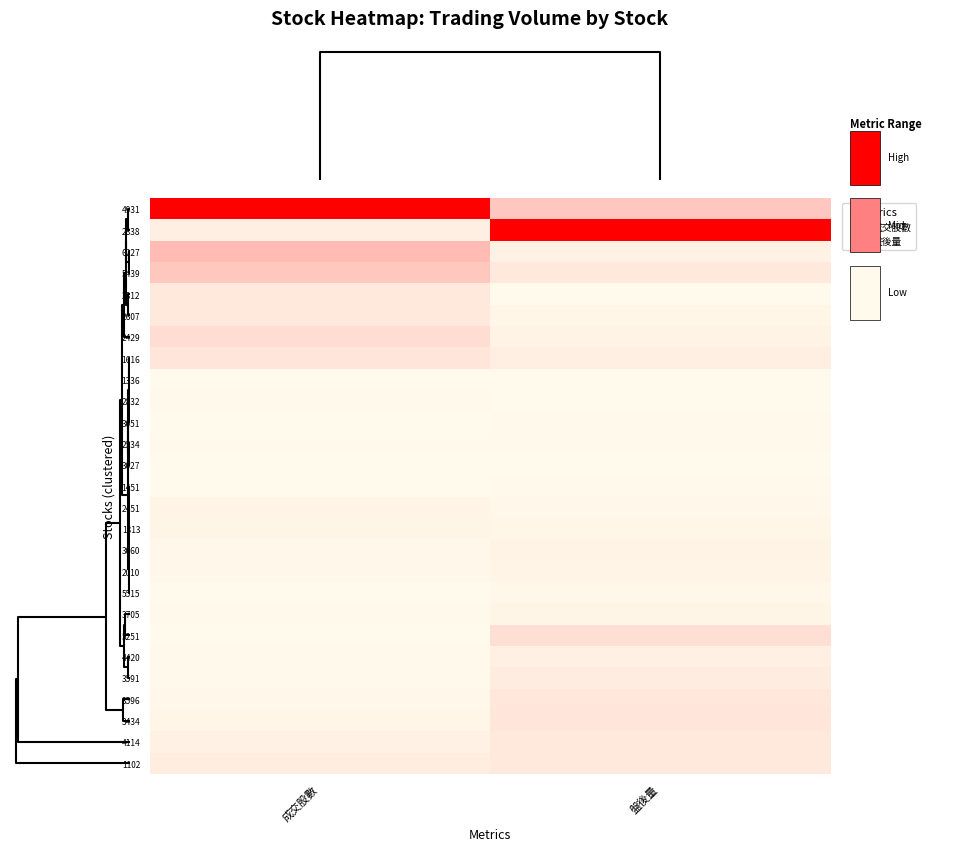

The value of 2607 at 成交股數 is 0.0. True or false?

False